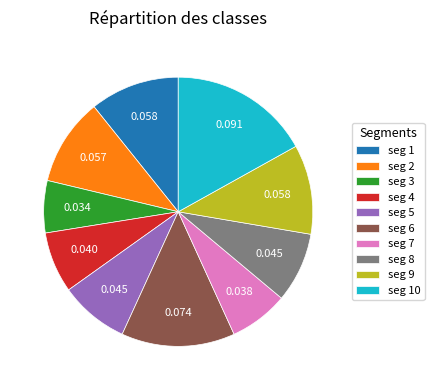

Count the number of slices in the pie.

10